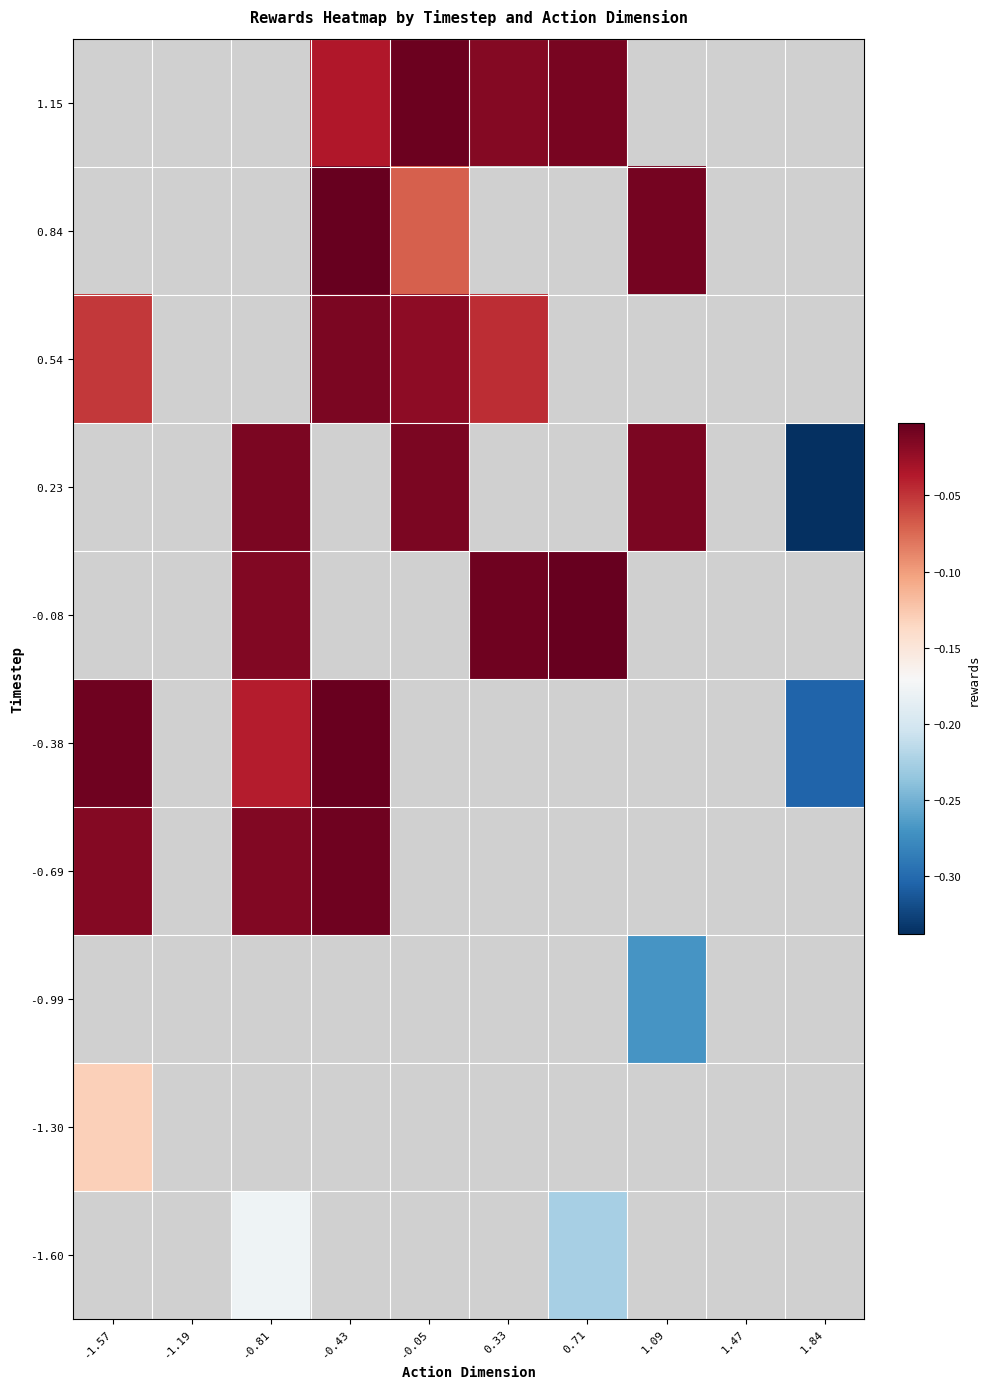

How many values in -0.69 are below zero?

3